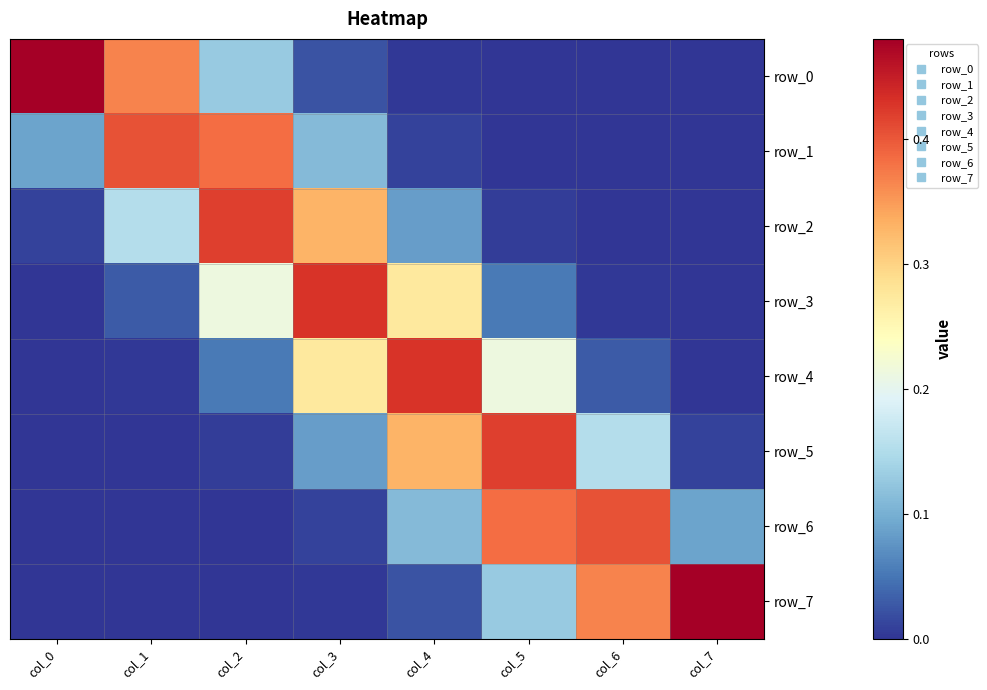

Is it true that row_3 equals 0.3 at col_4?

True